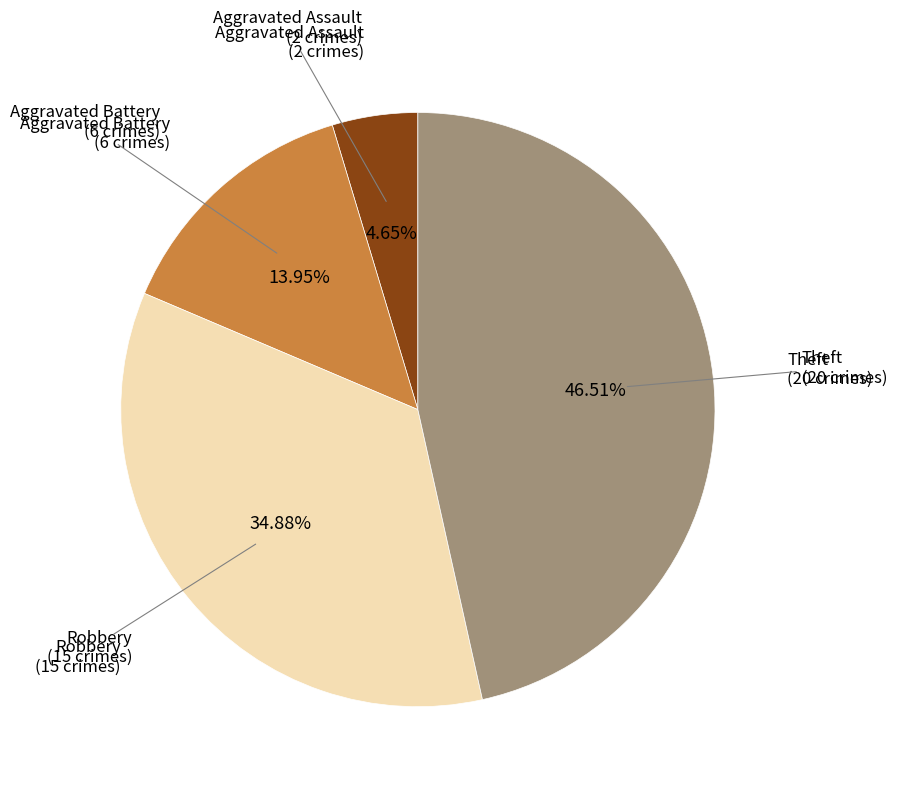

Does any single category account for the majority?

No